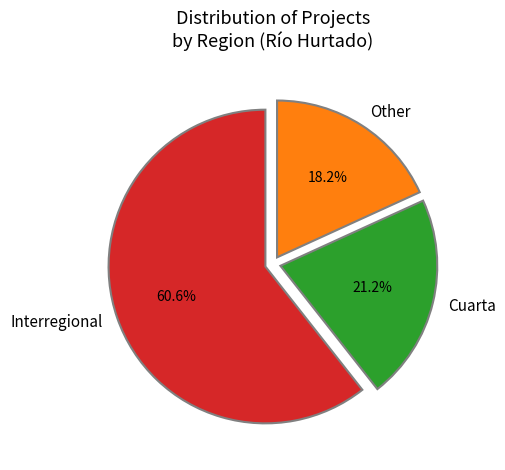

Count the number of slices in the pie.

3